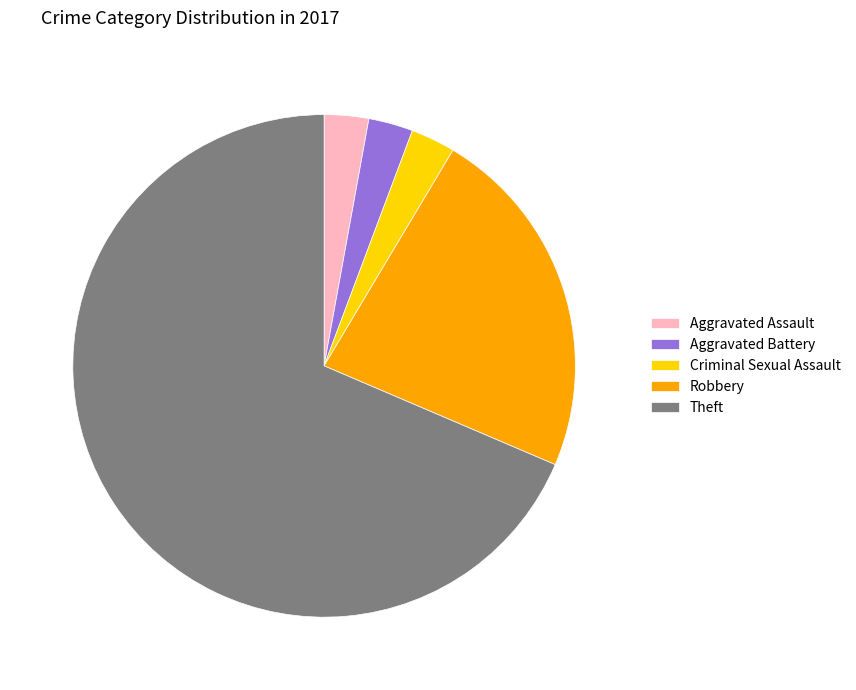

Which category has the biggest portion of the pie?

Theft